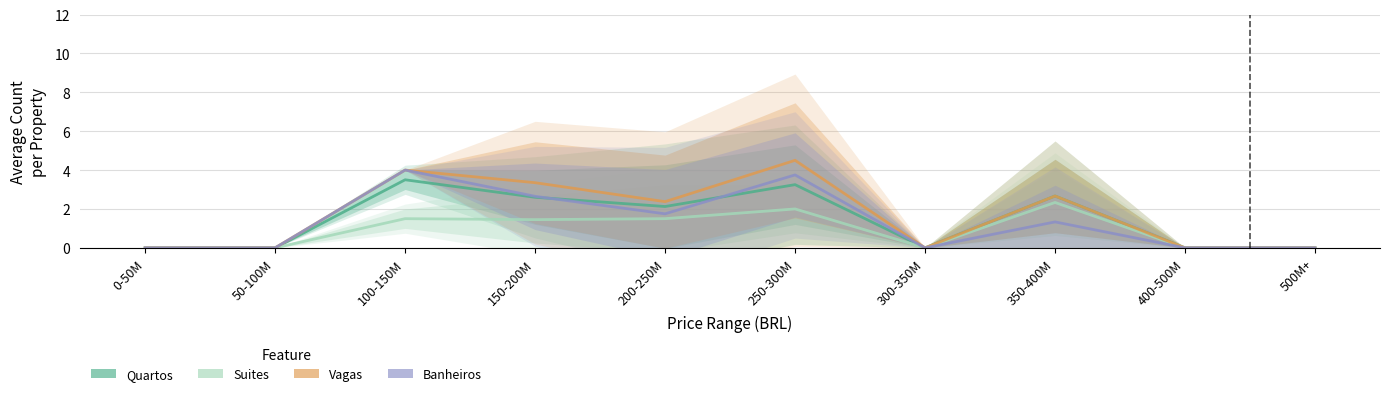

What is the label of the 7th point from the right?

150-200M